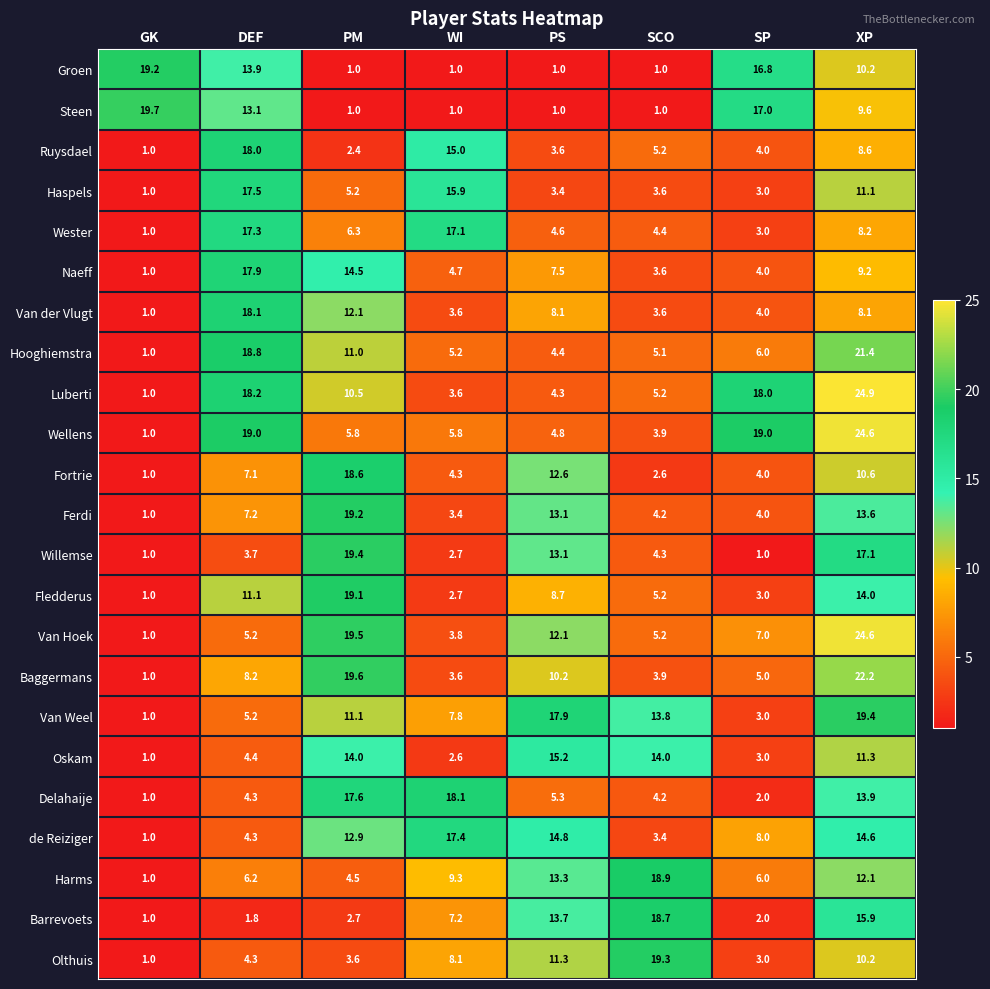

Which category has the lowest value in the Barrevoets series?

GK